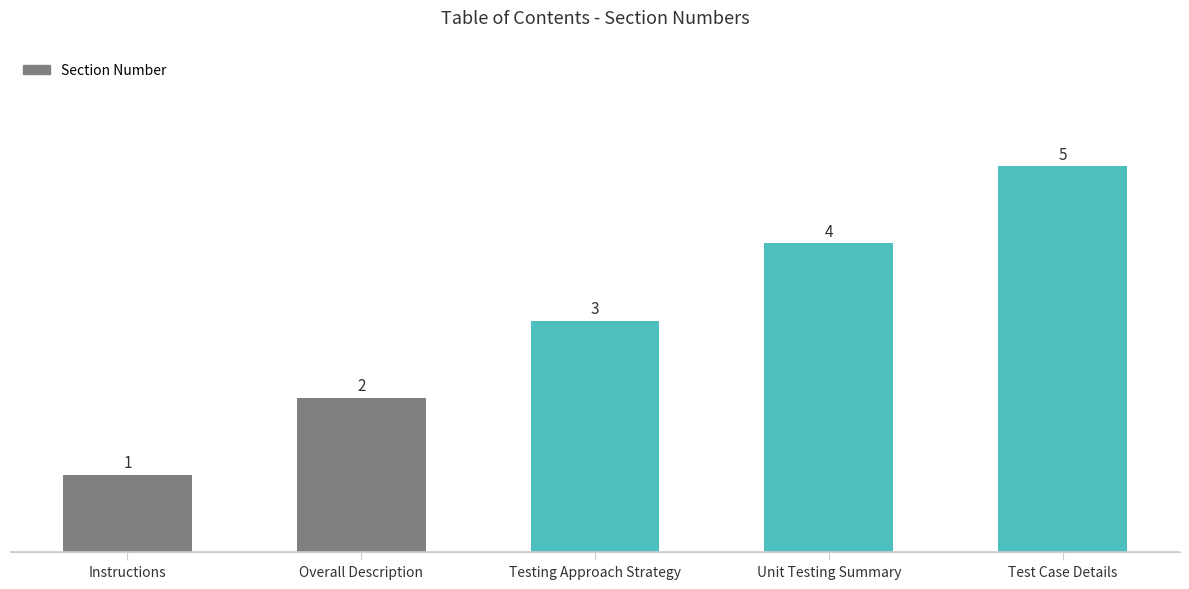

What is the label of the 5th bar from the right?

Instructions